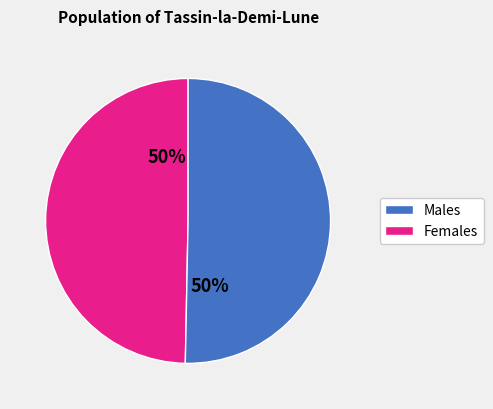

To the nearest percent, what is the average slice percentage?

50%